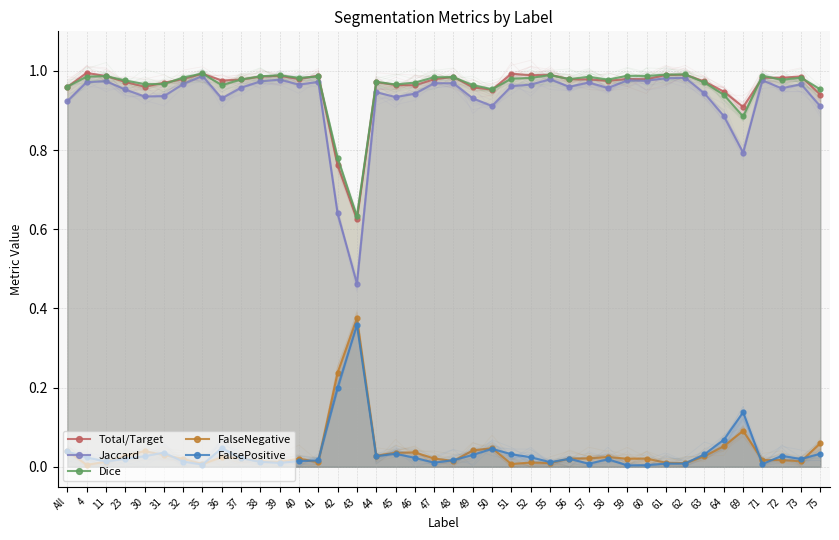

At how many categories does at least one series exceed 0?

40